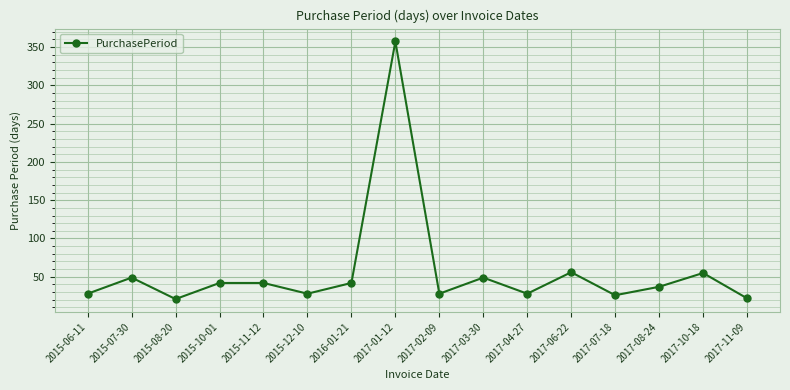

At which category does the data reach its first local valley?

2015-08-20